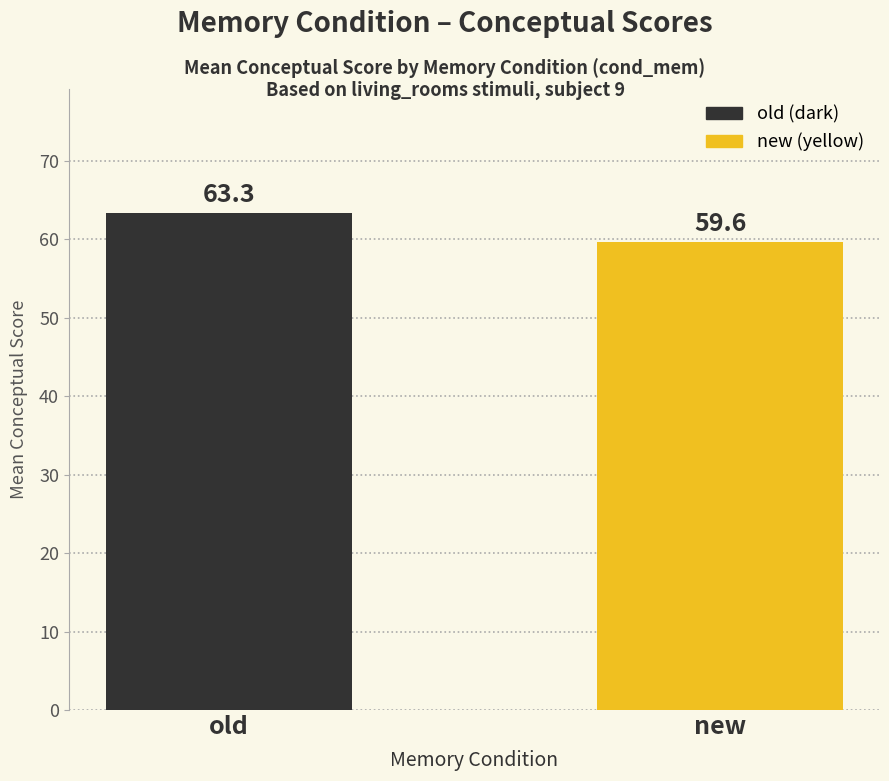

What is the maximum value shown in the chart?

63.3